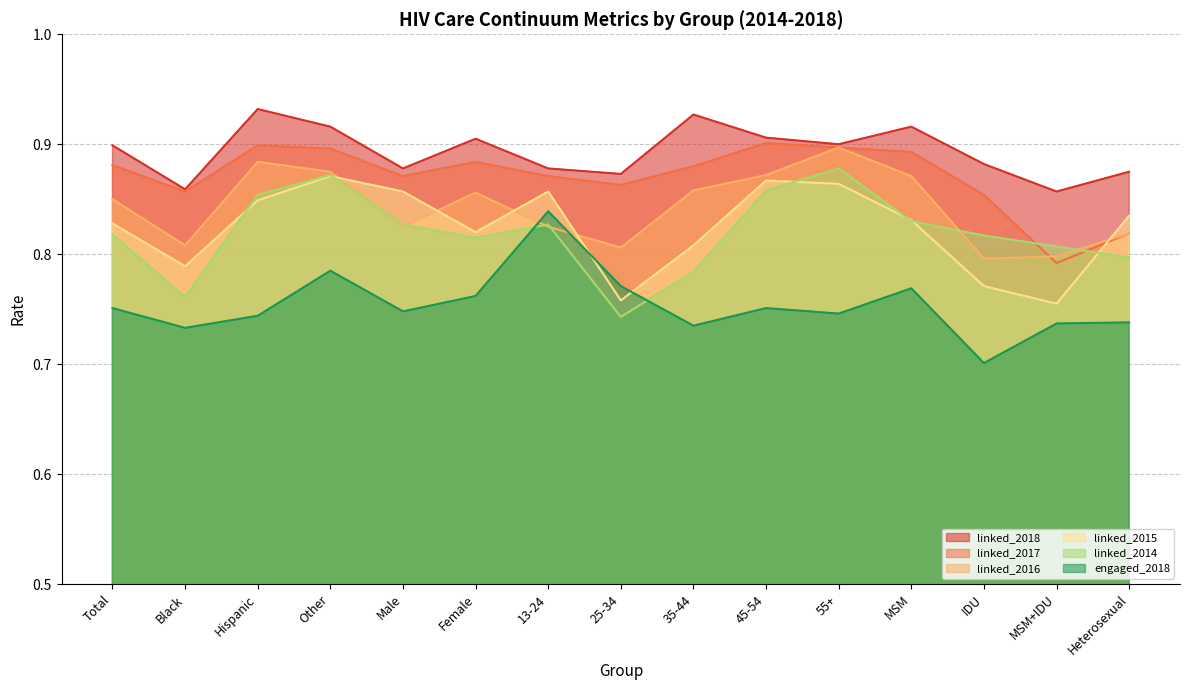

How many interior local peaks does the engaged_2018 series have?

4